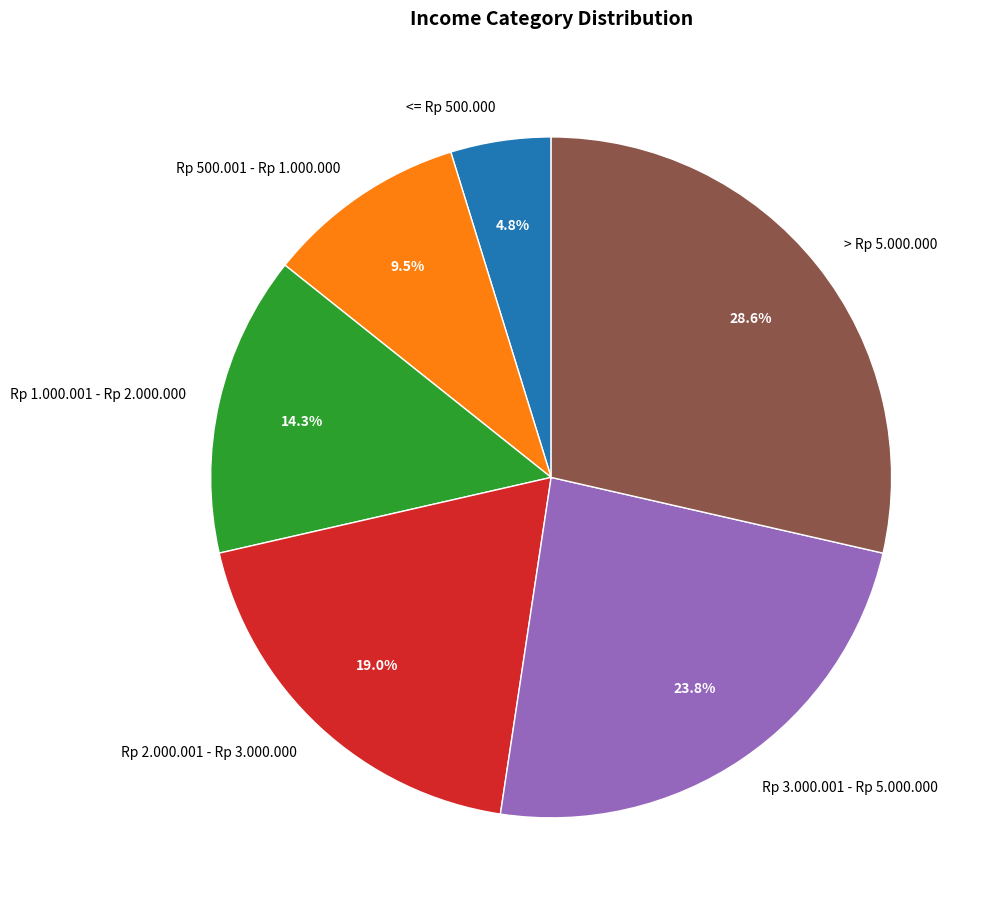

To the nearest percent, what portion does Rp 1.000.001 - Rp 2.000.000 represent?

14%